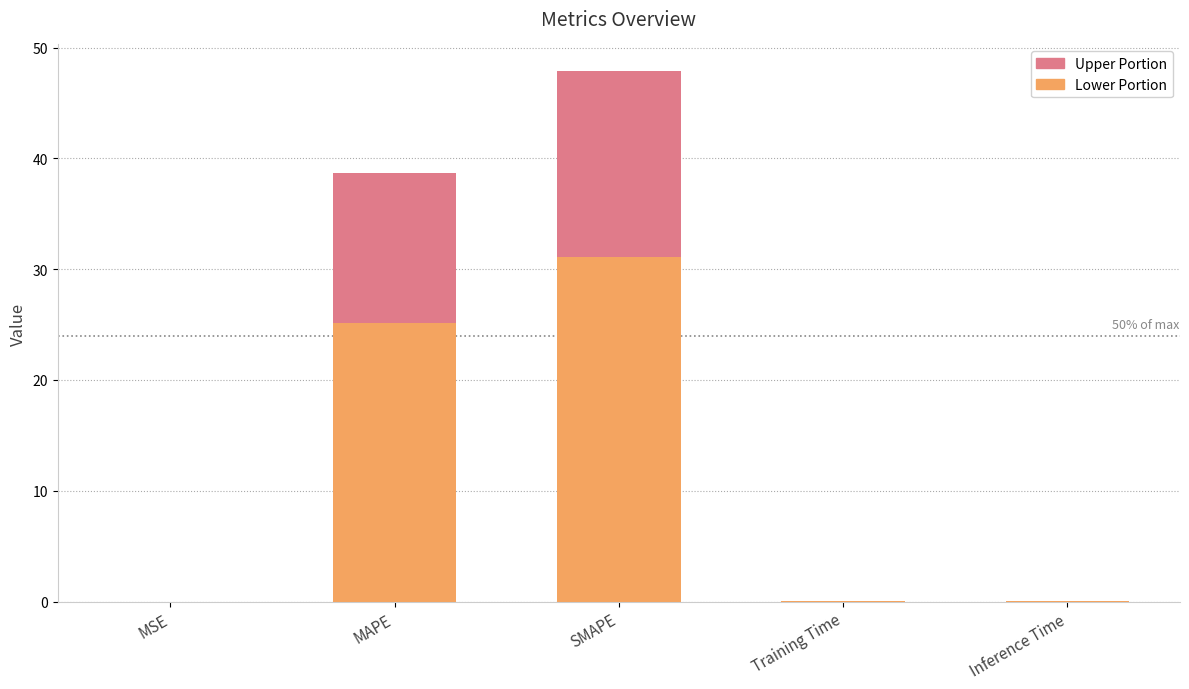

The value of Lower Portion at MSE is 0.0. True or false?

True